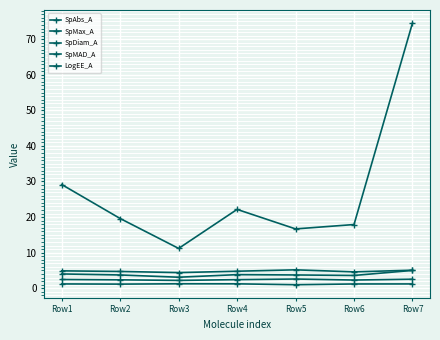

How many data points does each series have?

7